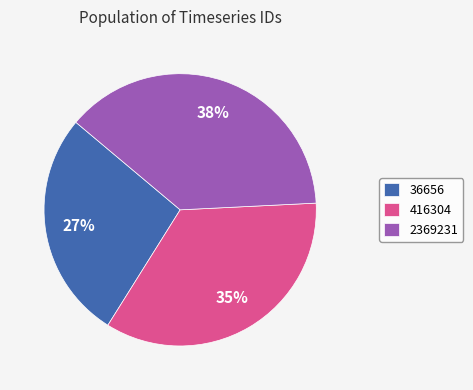

Approximately how many times larger is the value at 36656 compared to 2369231?

0.7